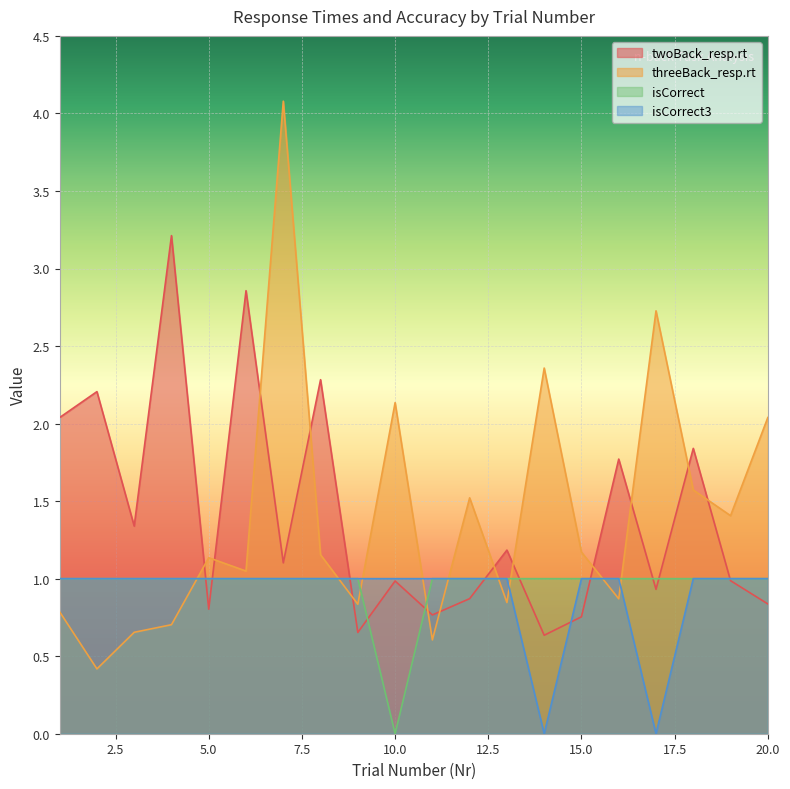

Reading right to left, what are all the values shown in this chart?

twoBack_resp.rt: 0.8	1.0	1.8	0.9	1.8	0.8	0.6	1.2	0.9	0.8	1.0	0.7	2.3	1.1	2.9	0.8	3.2	1.3	2.2	2.0
threeBack_resp.rt: 2.0	1.4	1.6	2.7	0.9	1.2	2.4	0.8	1.5	0.6	2.1	0.8	1.2	4.1	1.0	1.1	0.7	0.7	0.4	0.8
isCorrect: 1.0	1.0	1.0	1.0	1.0	1.0	1.0	1.0	1.0	1.0	0.0	1.0	1.0	1.0	1.0	1.0	1.0	1.0	1.0	1.0
isCorrect3: 1.0	1.0	1.0	0.0	1.0	1.0	0.0	1.0	1.0	1.0	1.0	1.0	1.0	1.0	1.0	1.0	1.0	1.0	1.0	1.0